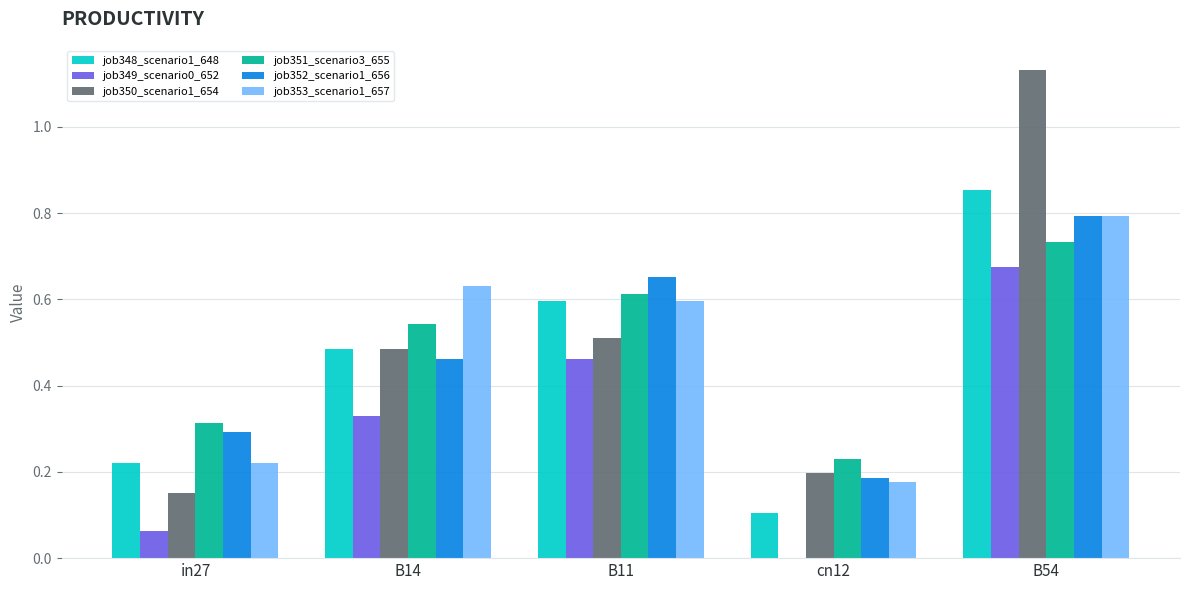

Count the number of data series in this chart.

6